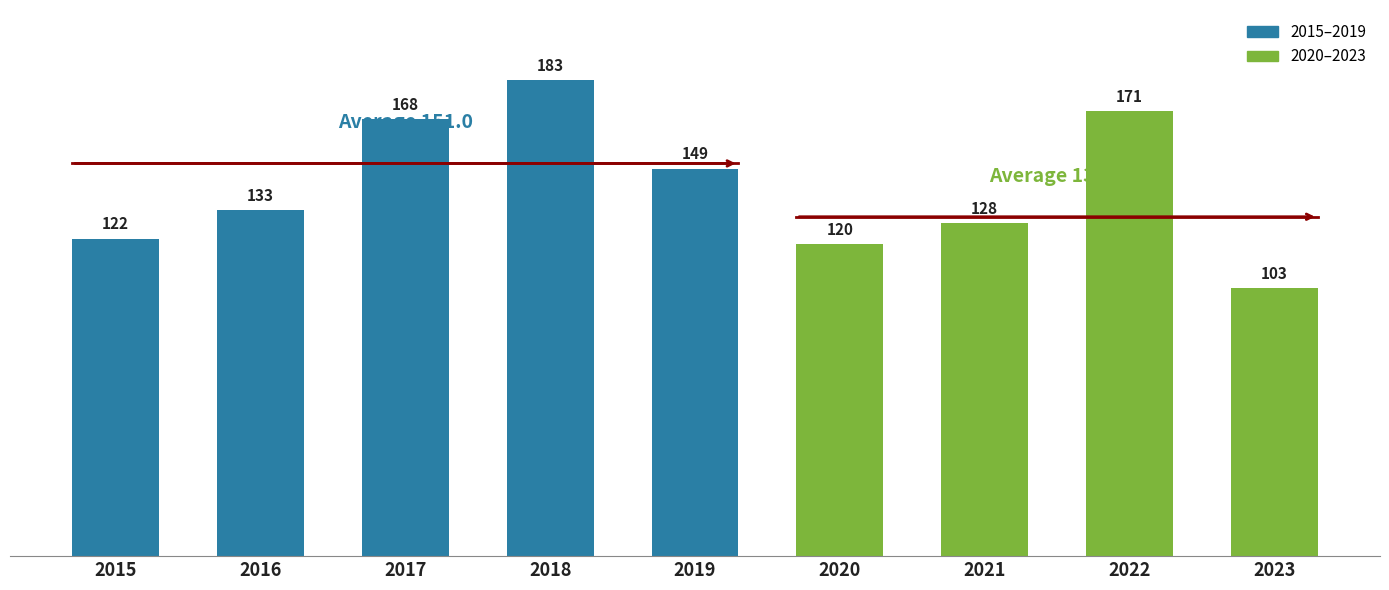

Read the value at 2023, to the nearest 5.

105